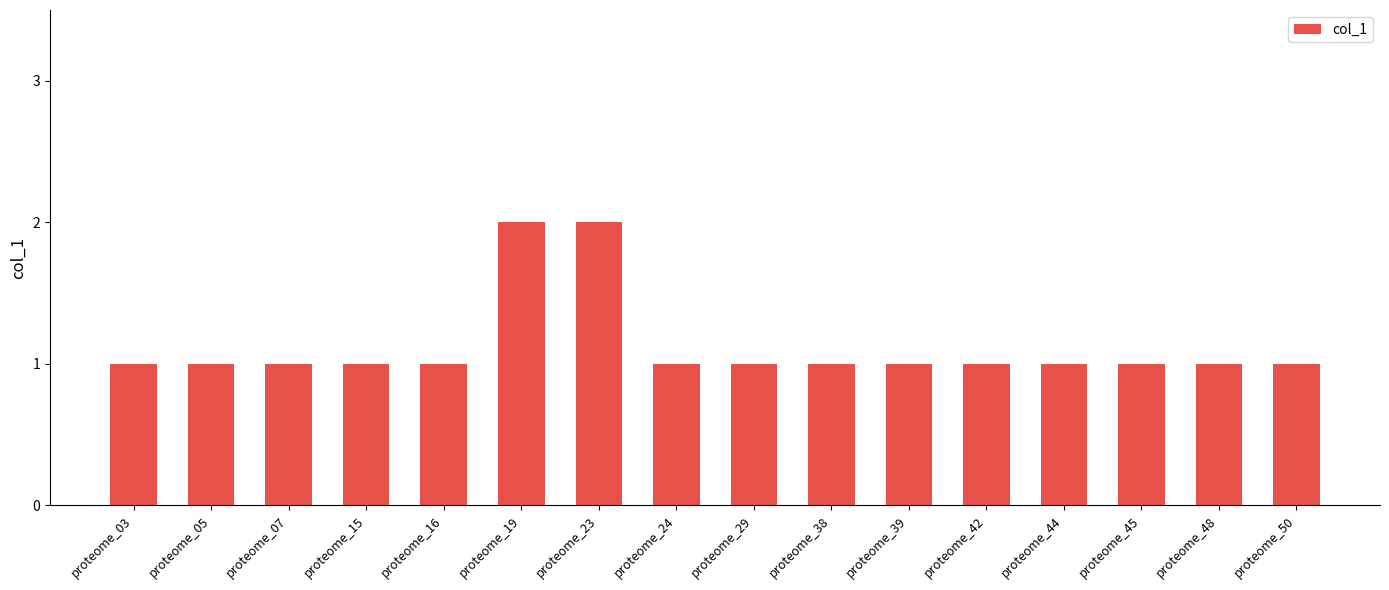

Reading left to right, list all the values displayed in this chart.

proteome_03=1	proteome_05=1	proteome_07=1	proteome_15=1	proteome_16=1	proteome_19=2	proteome_23=2	proteome_24=1	proteome_29=1	proteome_38=1	proteome_39=1	proteome_42=1	proteome_44=1	proteome_45=1	proteome_48=1	proteome_50=1